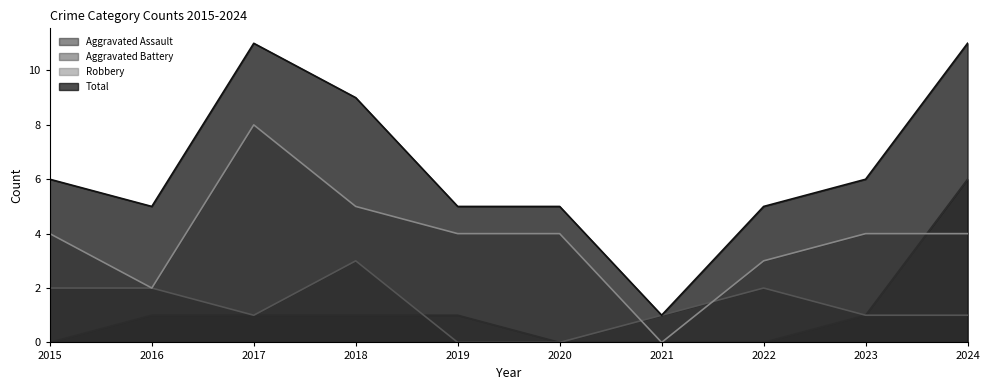

The Robbery series shows 8 at 2017. True or false?

True